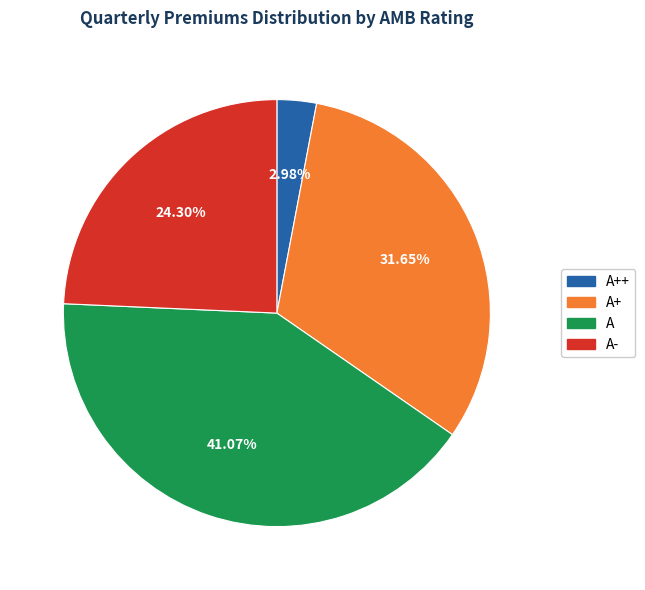

Does any single category account for the majority?

No